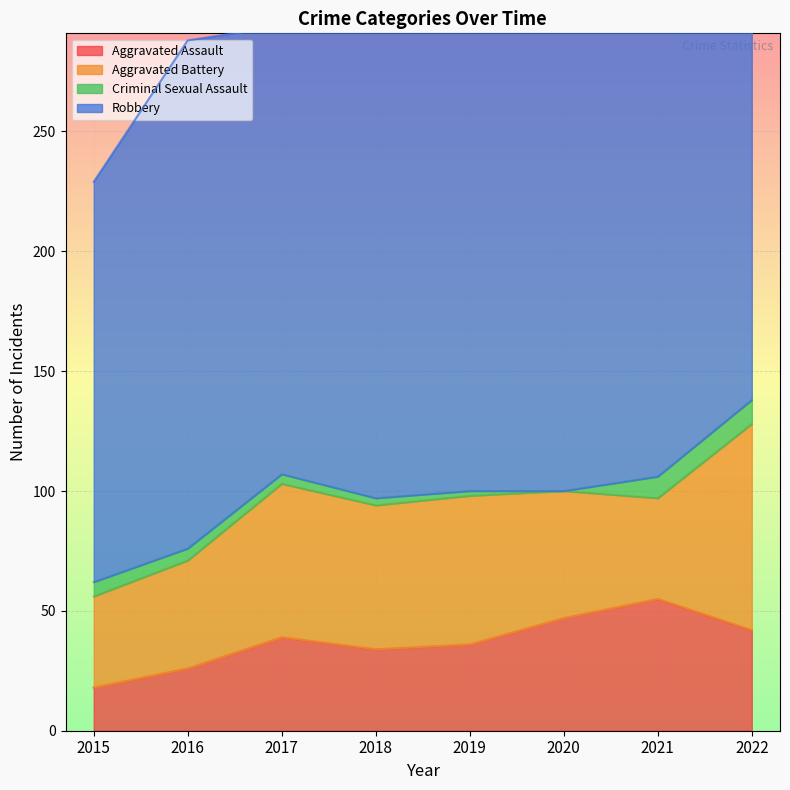

Which series has the largest total across all categories?

Robbery